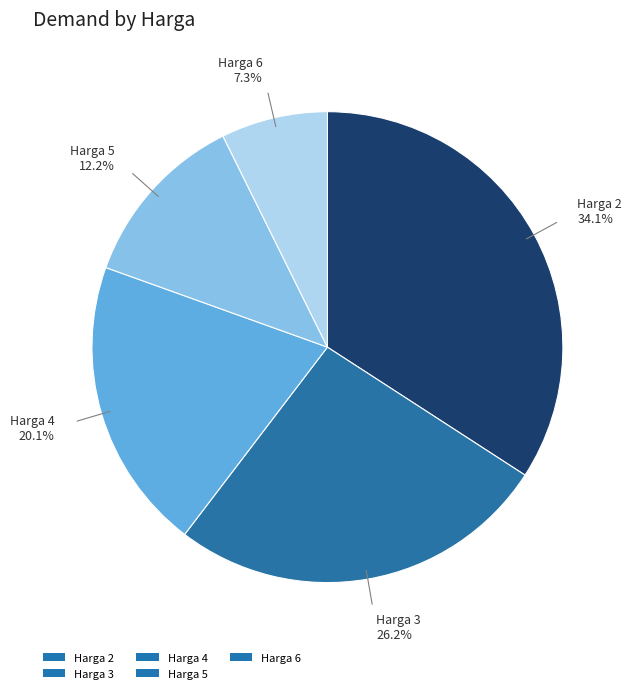

Combined, do Harga 4 and Harga 2 account for over 50%?

Yes